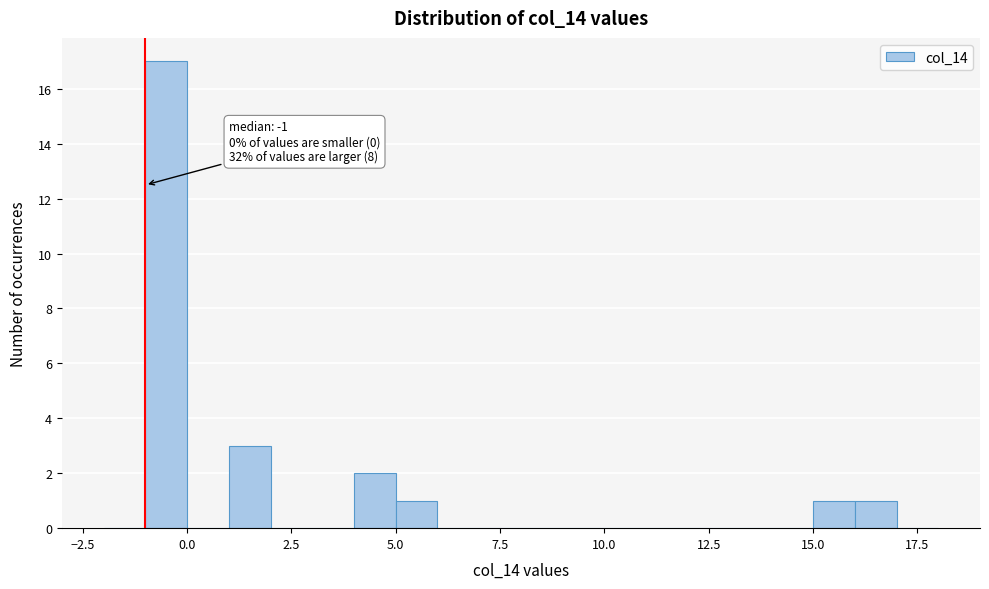

Read against the x-axis, roughly where is the centre of the tallest bar?

-0.5